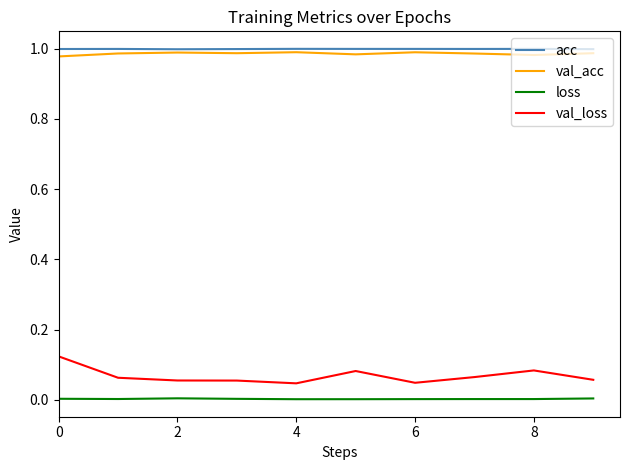

At how many categories does at least one series exceed 0?

10